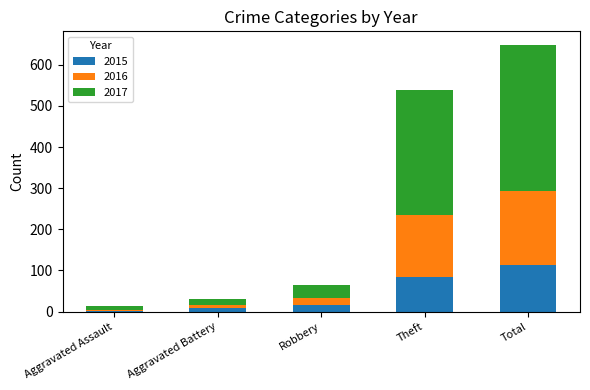

At which label does 2015 reach its peak?

Total